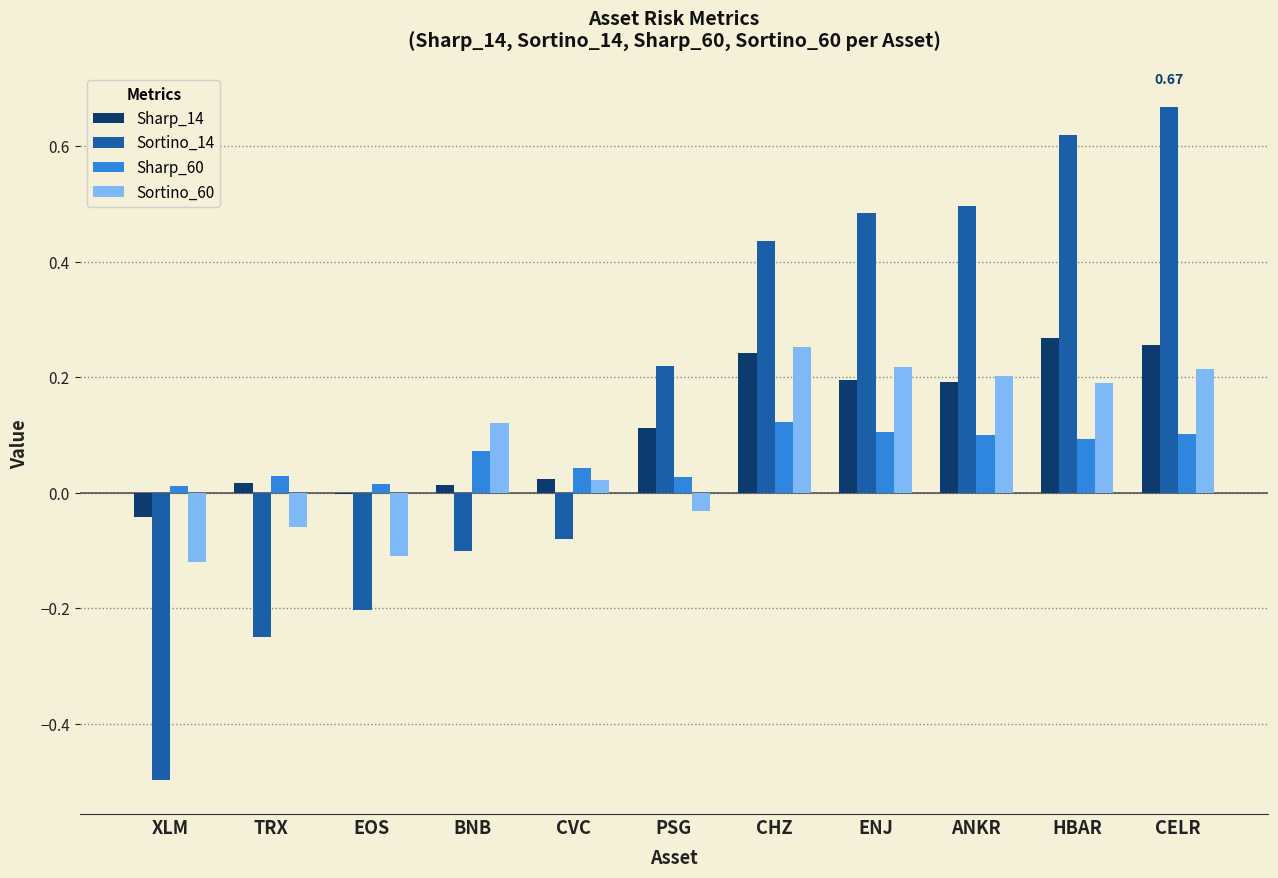

Which label corresponds to the largest value in the chart?

CELR